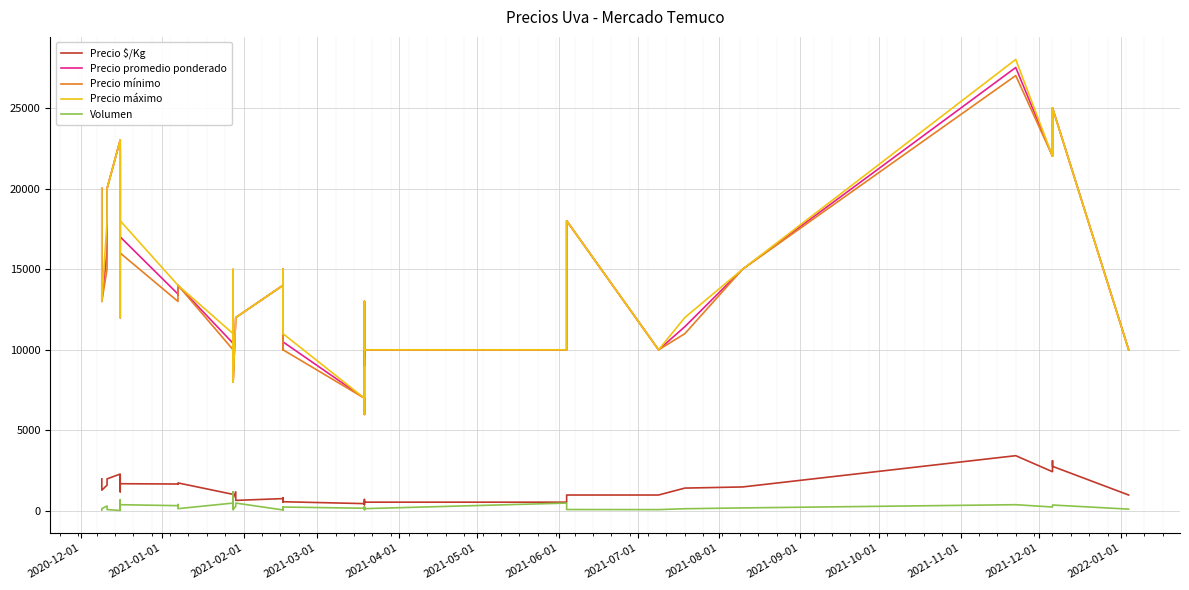

Does the chart display data point markers on the line(s)?

No